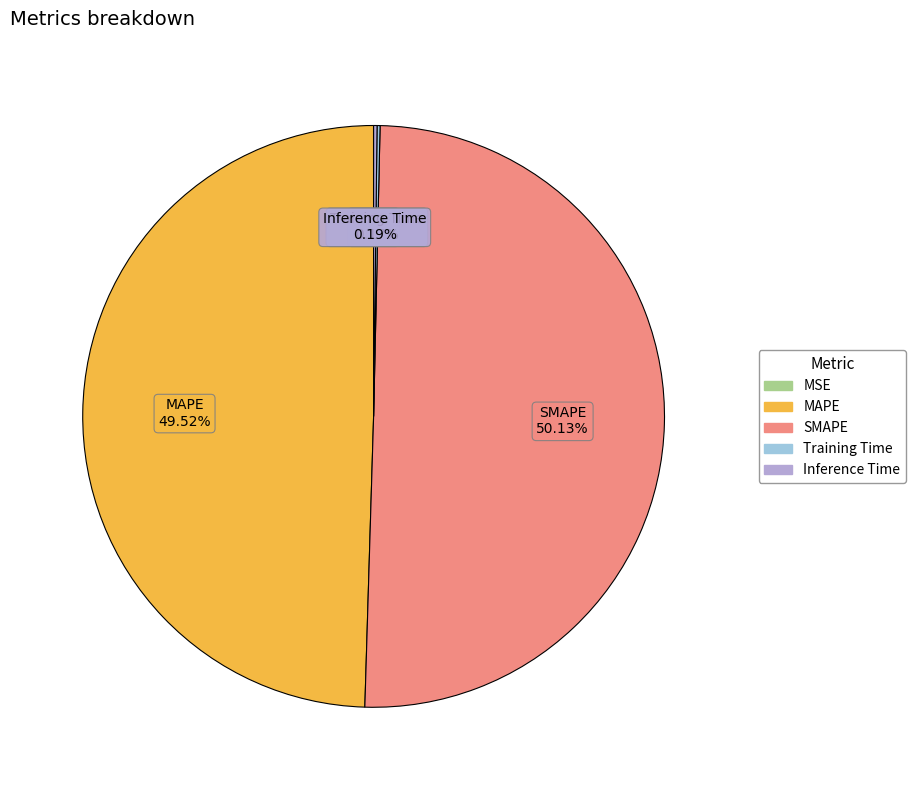

Which category has the biggest portion of the pie?

SMAPE